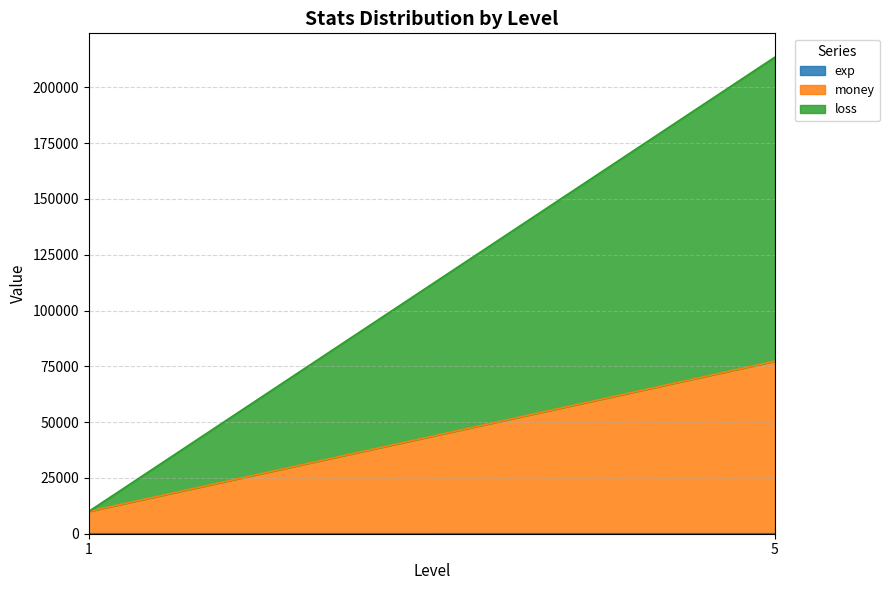

Which series has the largest range (max minus min)?

loss